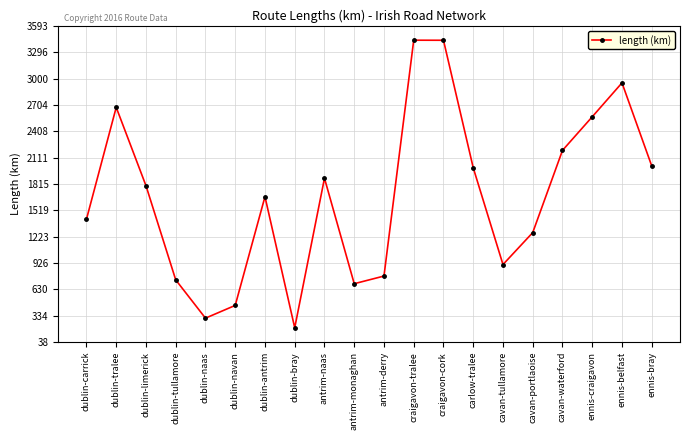

Approximately how many times larger is the value at cavan-waterford compared to cavan-portlaoise?

1.7